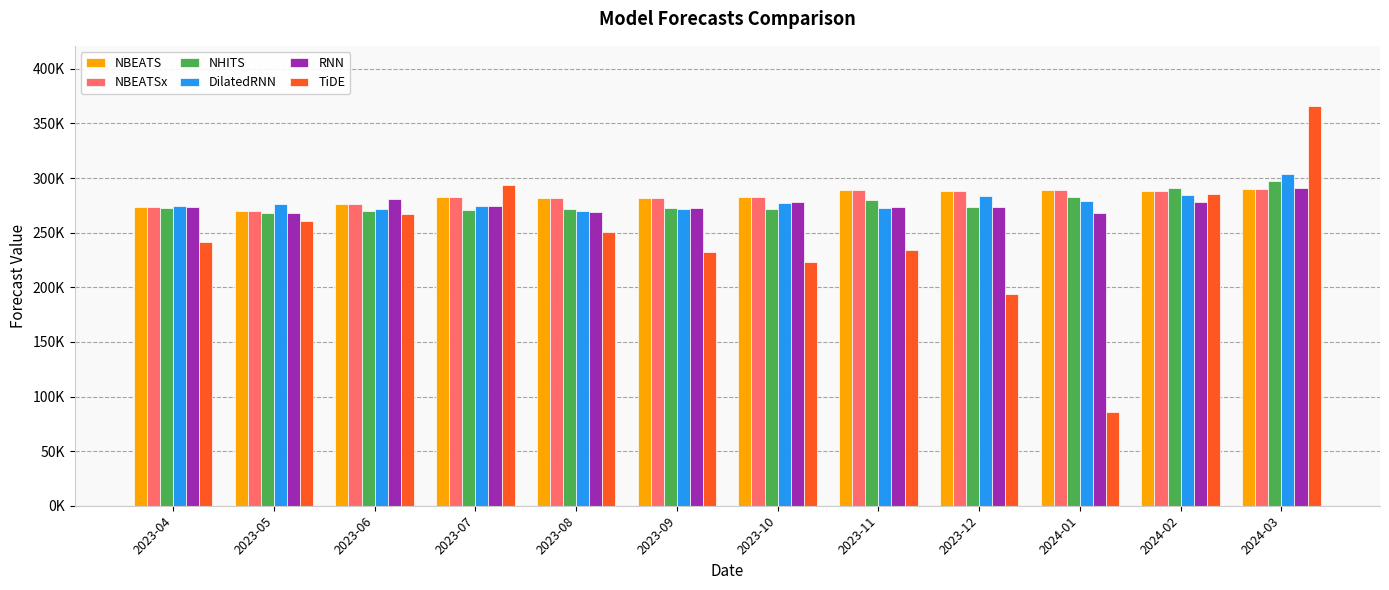

Reading left to right, what are all the values shown in this chart?

NBEATS: 2023-04=273565.7	2023-05=269914.8	2023-06=276487.8	2023-07=282261.6	2023-08=281937.8	2023-09=281716.9	2023-10=282932.9	2023-11=288702.2	2023-12=288293.7	2024-01=289069.5	2024-02=288357.0	2024-03=289904.2
NBEATSx: 2023-04=273565.7	2023-05=269914.8	2023-06=276487.8	2023-07=282261.6	2023-08=281937.8	2023-09=281716.9	2023-10=282932.9	2023-11=288702.2	2023-12=288293.7	2024-01=289069.5	2024-02=288357.0	2024-03=289904.2
NHITS: 2023-04=272209.3	2023-05=267702.5	2023-06=270001.2	2023-07=270966.3	2023-08=271714.6	2023-09=273054.4	2023-10=272133.8	2023-11=280377.7	2023-12=273777.7	2024-01=283124.7	2024-02=291054.2	2024-03=296930.4
DilatedRNN: 2023-04=274443.7	2023-05=276220.1	2023-06=272027.2	2023-07=274771.9	2023-08=269853.0	2023-09=272118.2	2023-10=276962.6	2023-11=272416.4	2023-12=283855.9	2024-01=278561.0	2024-02=284047.3	2024-03=303407.1
RNN: 2023-04=273250.1	2023-05=267727.4	2023-06=281202.0	2023-07=274345.5	2023-08=268500.8	2023-09=272167.7	2023-10=278463.2	2023-11=273880.6	2023-12=273888.1	2024-01=267755.7	2024-02=277759.0	2024-03=291065.2
TiDE: 2023-04=241424.7	2023-05=260261.3	2023-06=267399.5	2023-07=293301.3	2023-08=250627.8	2023-09=232543.2	2023-10=223508.8	2023-11=234171.0	2023-12=193955.8	2024-01=85566.5	2024-02=285130.3	2024-03=366154.1